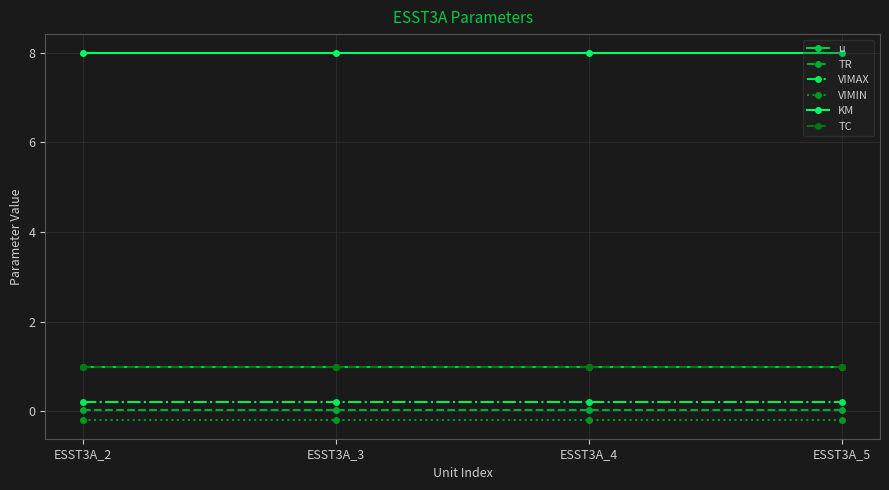

What is the value of the VIMAX point at the 1st from the left?

0.2